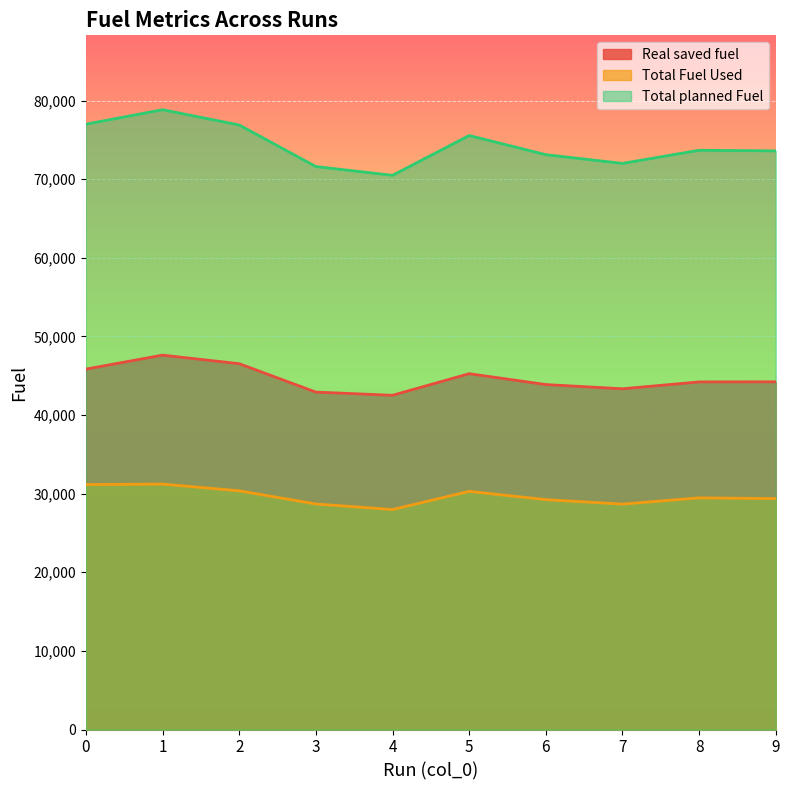

What is the value of the Total planned Fuel point at the 6th from the left?

75549.4